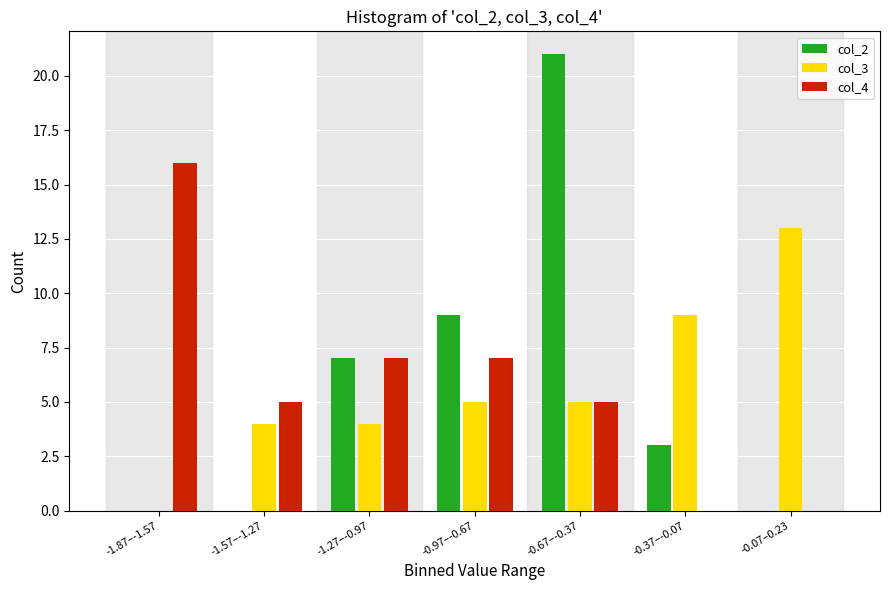

Reading right to left, list all the values displayed in this chart.

col_2: -0.07–0.23=0	-0.37–-0.07=3	-0.67–-0.37=21	-0.97–-0.67=9	-1.27–-0.97=7	-1.57–-1.27=0	-1.87–-1.57=0
col_3: -0.07–0.23=13	-0.37–-0.07=9	-0.67–-0.37=5	-0.97–-0.67=5	-1.27–-0.97=4	-1.57–-1.27=4	-1.87–-1.57=0
col_4: -0.07–0.23=0	-0.37–-0.07=0	-0.67–-0.37=5	-0.97–-0.67=7	-1.27–-0.97=7	-1.57–-1.27=5	-1.87–-1.57=16